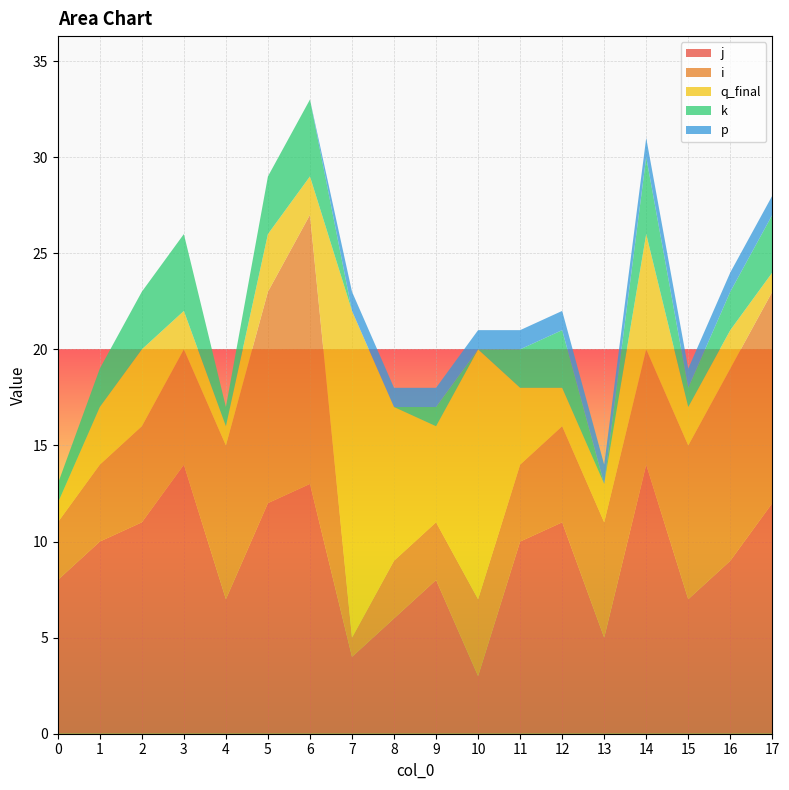

Reading left to right, what are all the values shown in this chart?

j: 0=8	1=10	2=11	3=14	4=7	5=12	6=13	7=4	8=6	9=8	10=3	11=10	12=11	13=5	14=14	15=7	16=9	17=12
i: 0=3	1=4	2=5	3=6	4=8	5=11	6=14	7=1	8=3	9=3	10=4	11=4	12=5	13=6	14=6	15=8	16=10	17=11
q_final: 0=1	1=3	2=4	3=2	4=1	5=3	6=2	7=17	8=8	9=5	10=13	11=4	12=2	13=2	14=6	15=2	16=2	17=1
k: 0=1	1=2	2=3	3=4	4=1	5=3	6=4	7=0	8=0	9=1	10=0	11=2	12=3	13=0	14=4	15=1	16=2	17=3
p: 0=0	1=0	2=0	3=0	4=0	5=0	6=0	7=1	8=1	9=1	10=1	11=1	12=1	13=1	14=1	15=1	16=1	17=1